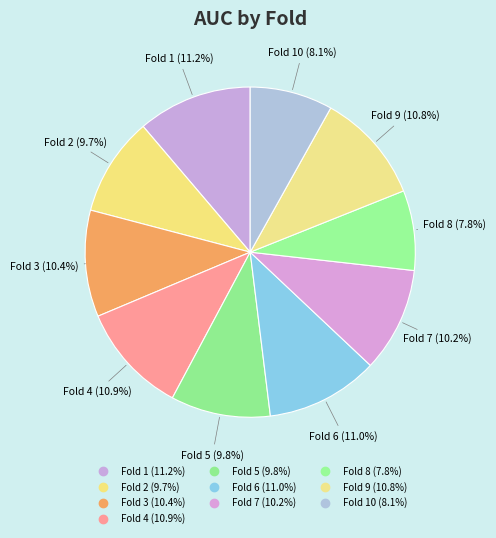

To the nearest percent, what is the average slice percentage?

10%